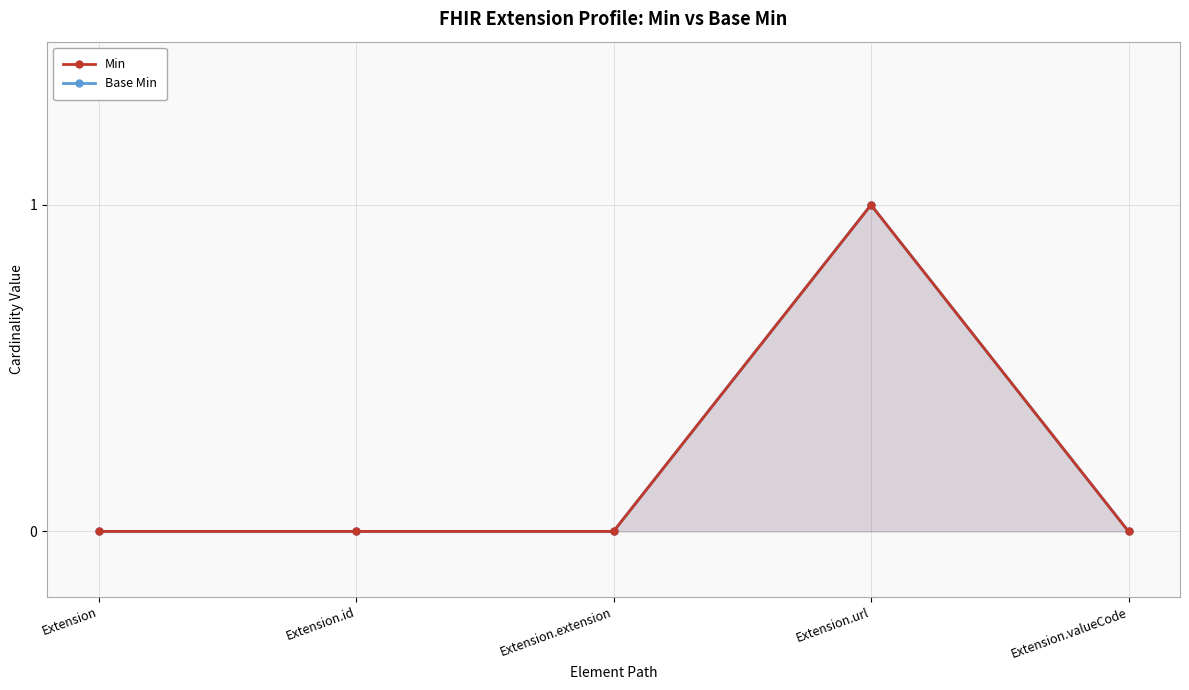

Reading right to left, what are all the values shown in this chart?

Min: Extension.valueCode=0	Extension.url=1	Extension.extension=0	Extension.id=0	Extension=0
Base Min: Extension.valueCode=0	Extension.url=1	Extension.extension=0	Extension.id=0	Extension=0